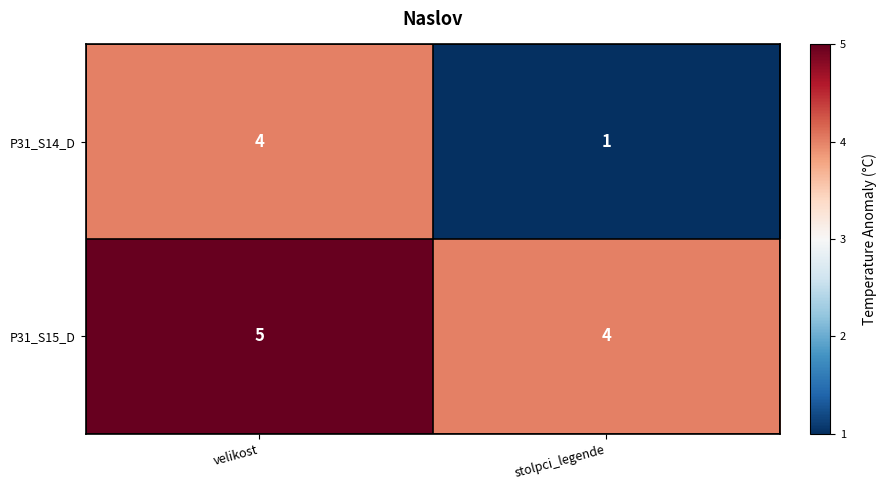

Reading right to left, extract all data points from this chart.

P31_S14_D: stolpci_legende=1	velikost=4
P31_S15_D: stolpci_legende=4	velikost=5